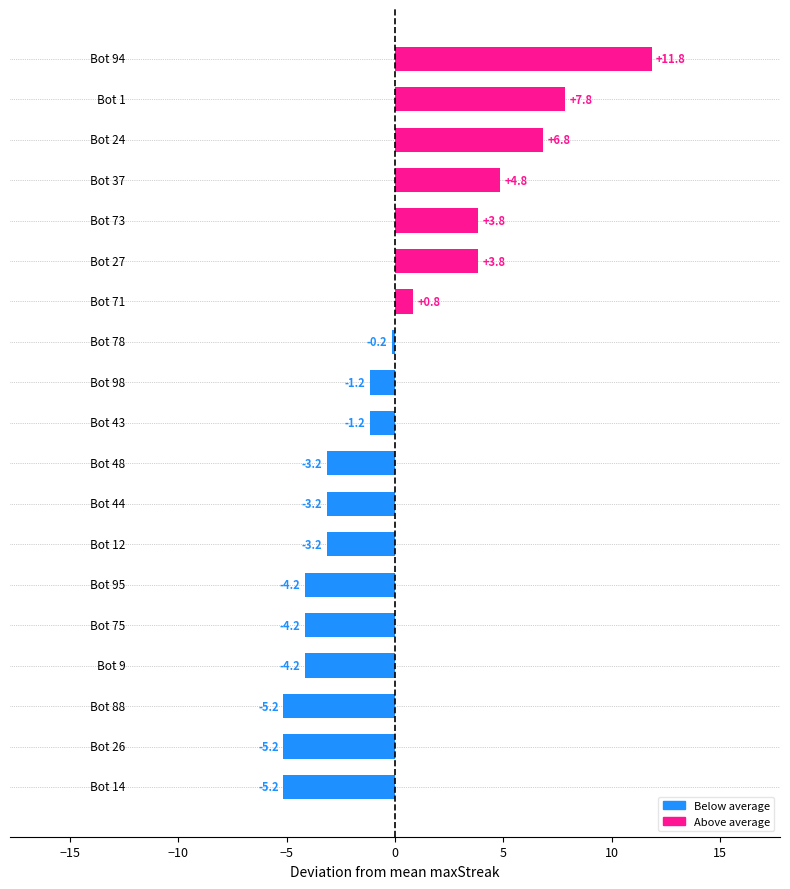

How many bars are there in total?

19